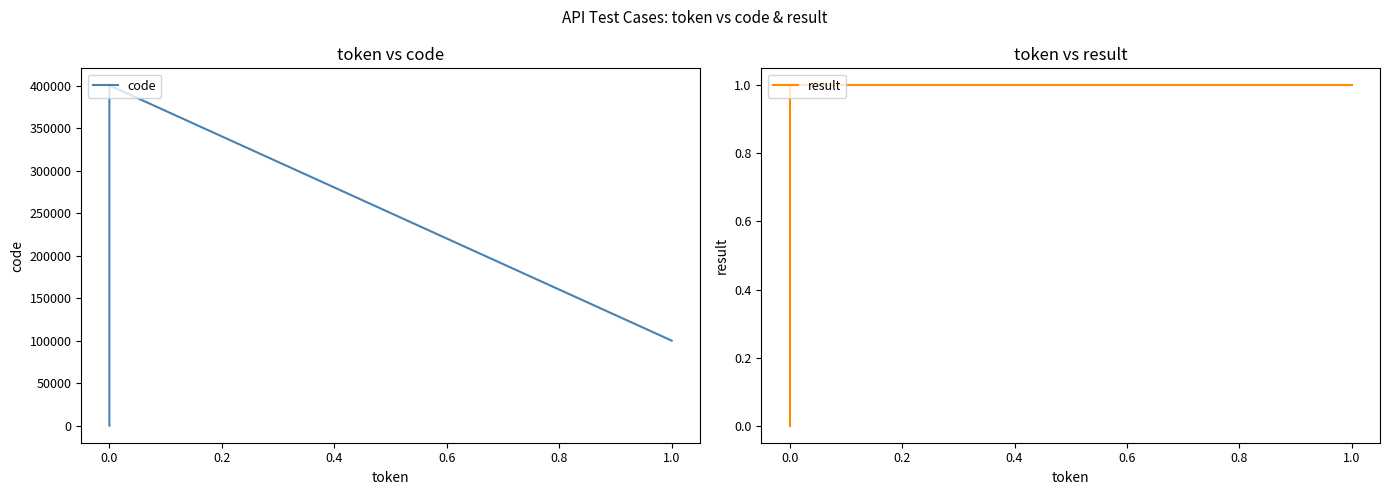

At 0.0, list the series in order from smallest to largest.

code, result